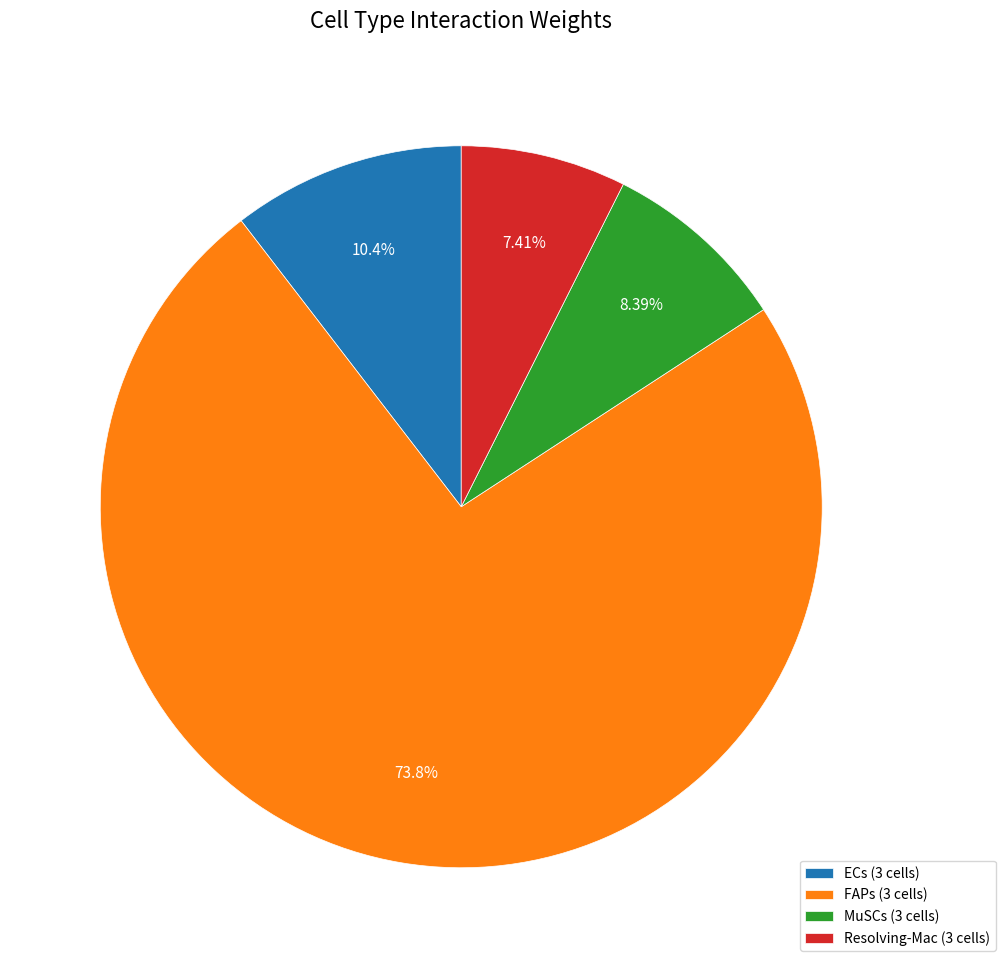

Count the number of slices in the pie.

4